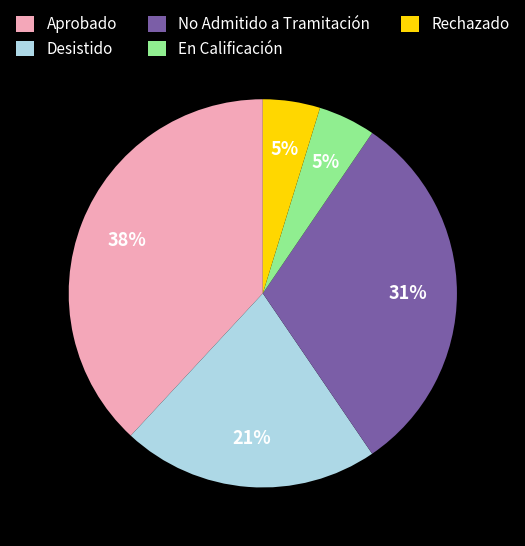

How many slices are in this pie chart?

5